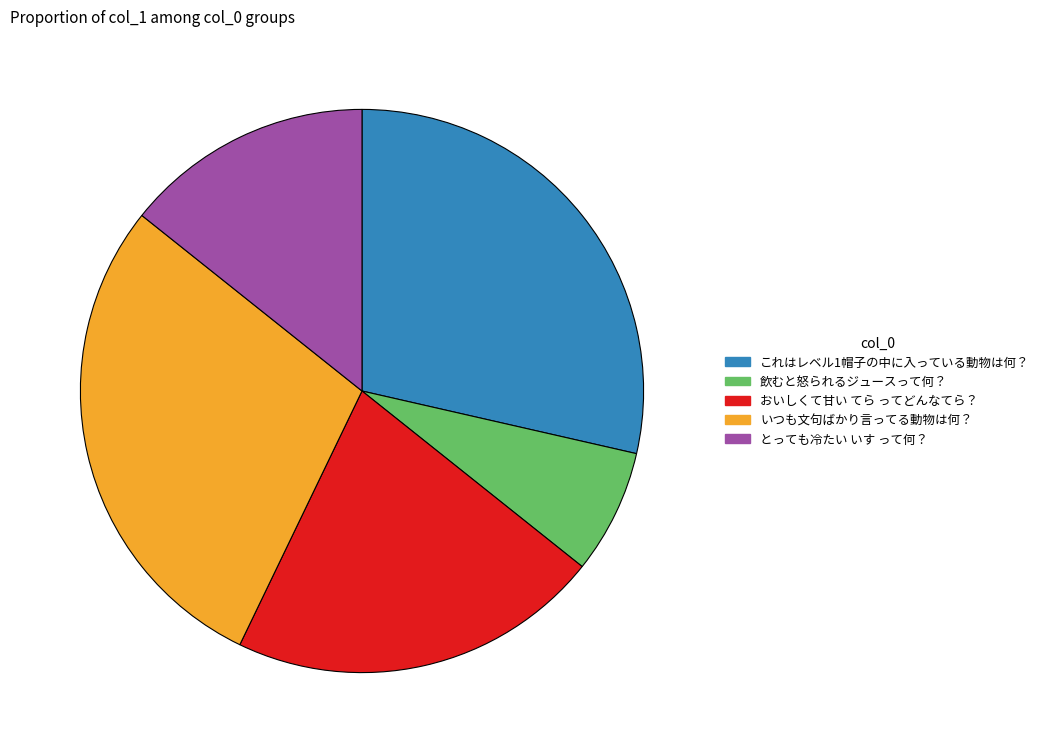

Combined, do これはレベル1帽子の中に入っている動物は何？ and とっても冷たい いす って何？ account for over 50%?

No